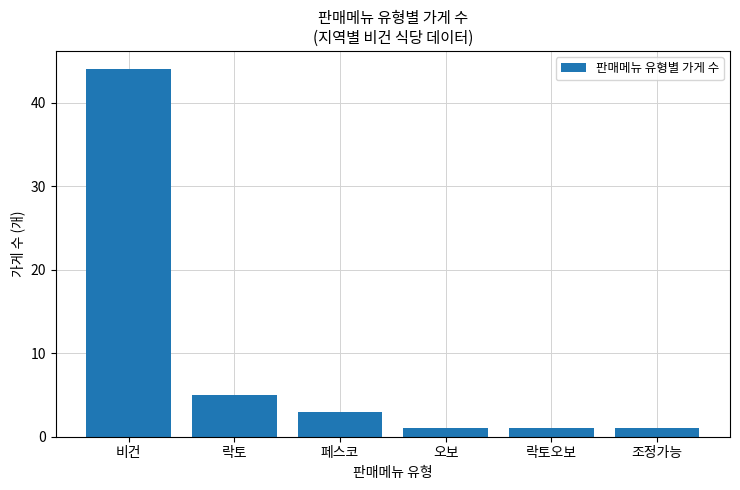

What is the difference between the maximum and minimum values?

43